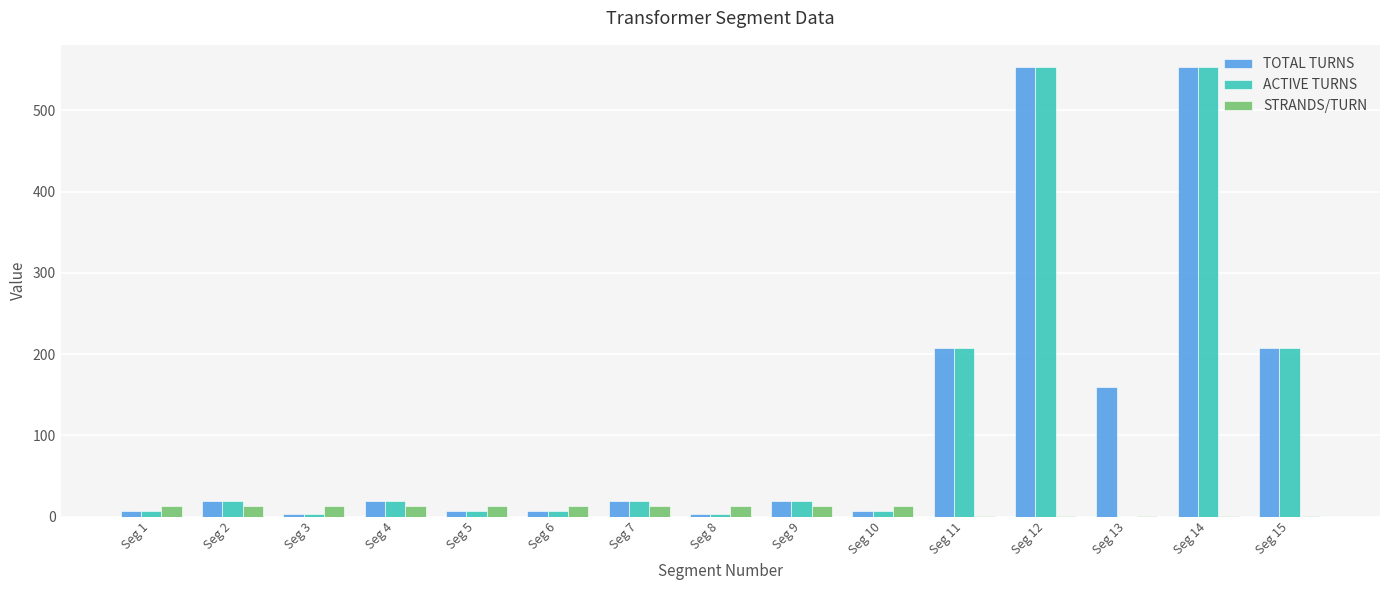

True or false: STRANDS/TURN has a value of 13.0 at Seg 7.

True